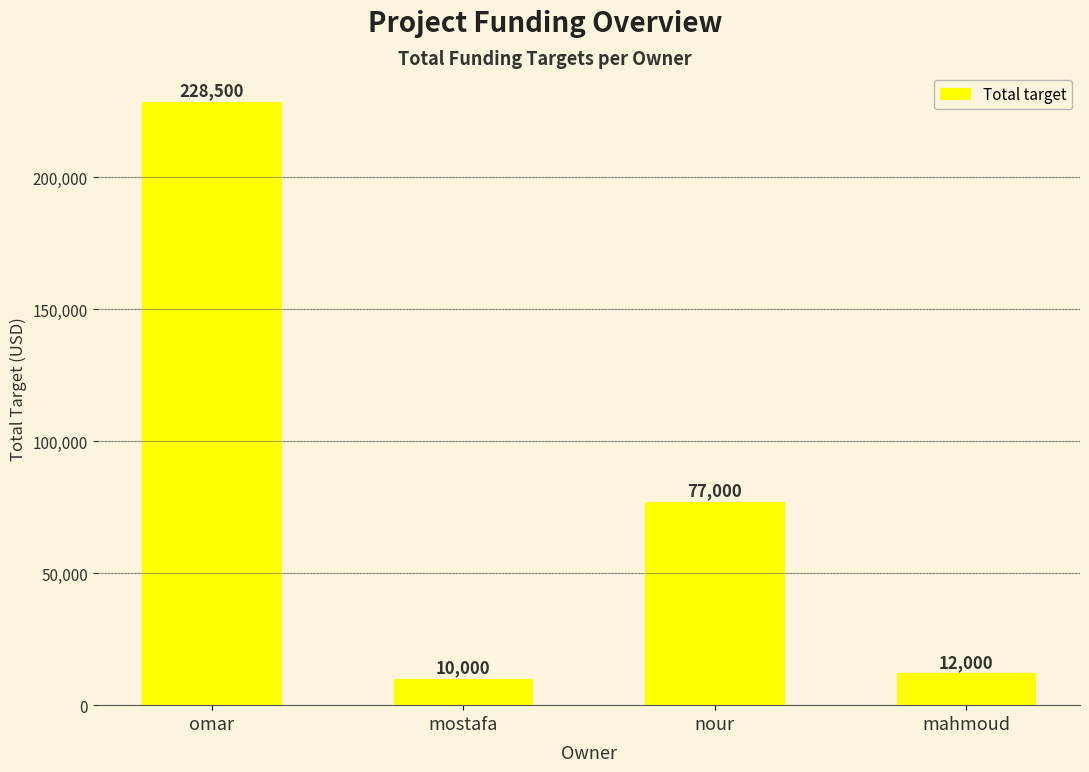

Rank the categories by value from lowest to highest.

mostafa, mahmoud, nour, omar